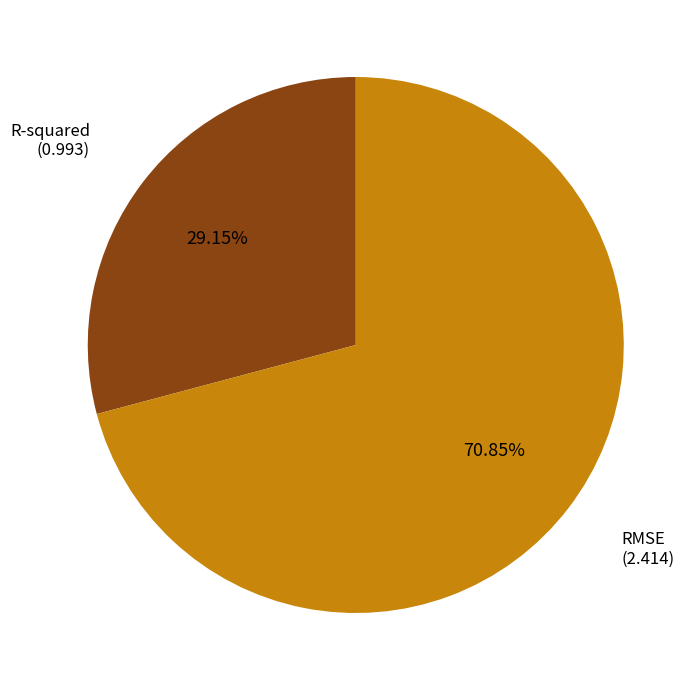

Is there a majority slice in this chart?

Yes